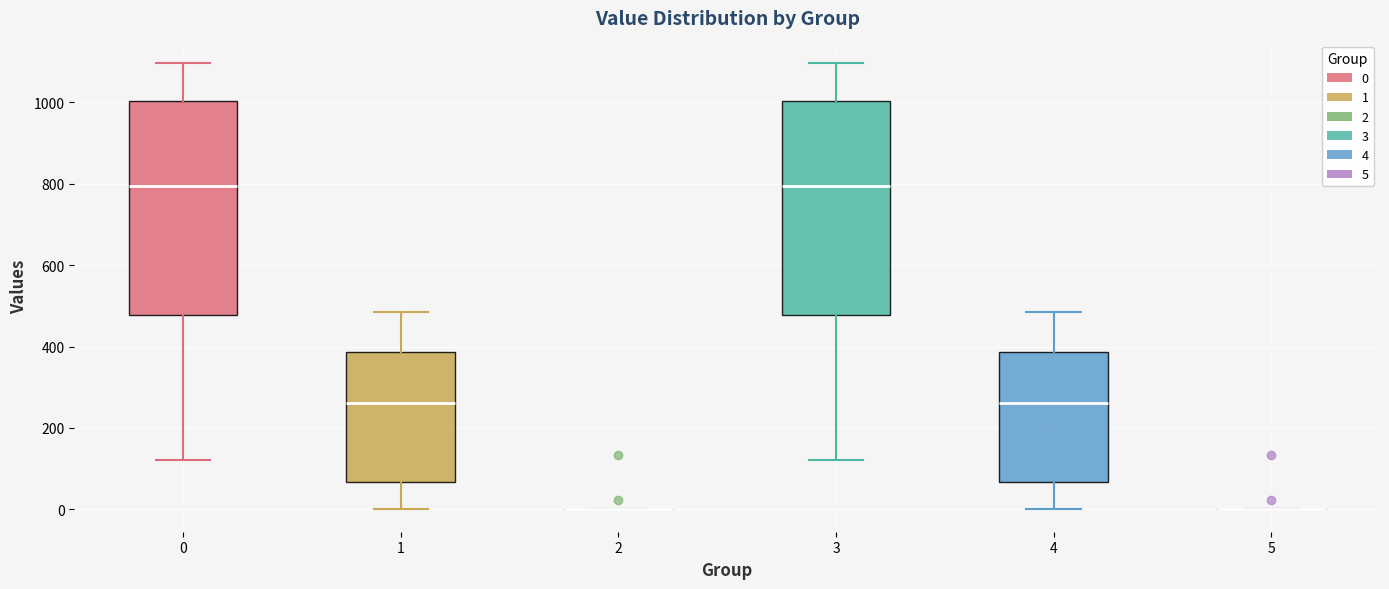

Reading left to right, transcribe this box plot: for each box, give where its median line is, the range the box spans, and where its two whiskers end, as read against the y-axis. The values are not printed on the chart, so give them approximately, as read against the axis.

0: median 800, box 480 to 1000, whiskers 120 to 1100
1: median 260, box 60 to 380, whiskers 0 to 480
2: box collapsed to a line at 0, whiskers 0 to 0
3: median 800, box 480 to 1000, whiskers 120 to 1100
4: median 260, box 60 to 380, whiskers 0 to 480
5: box collapsed to a line at 0, whiskers 0 to 0